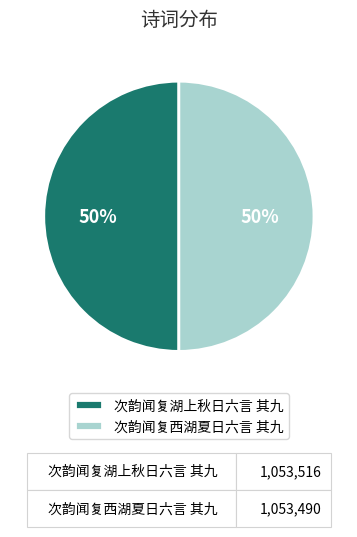

Count the number of slices in the pie.

2